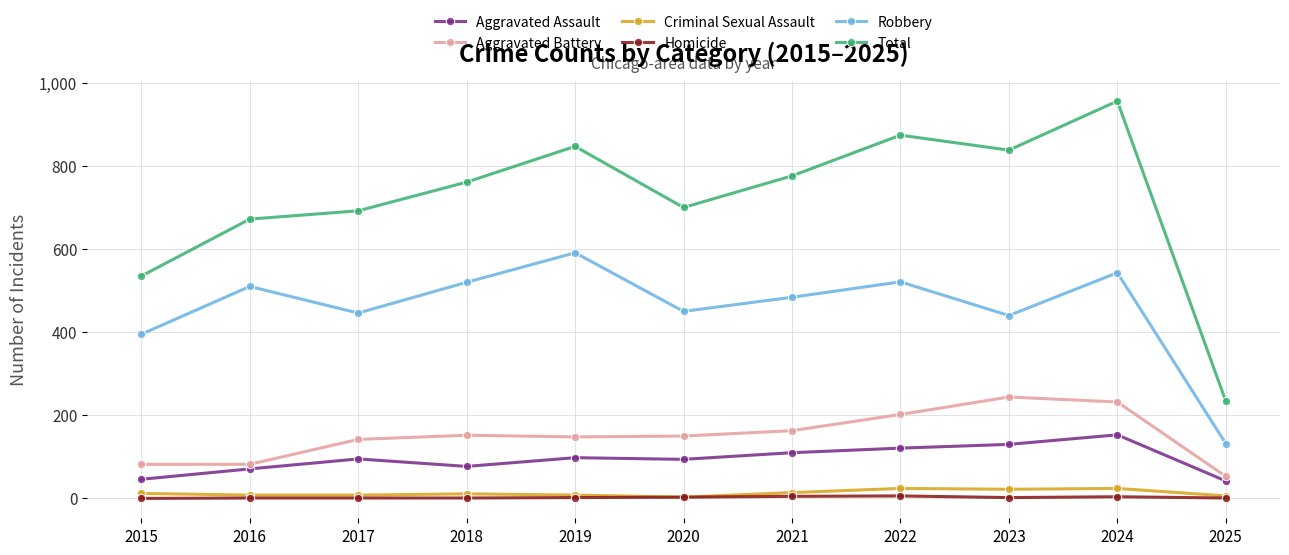

What is the lowest value of the Aggravated Battery series?

53